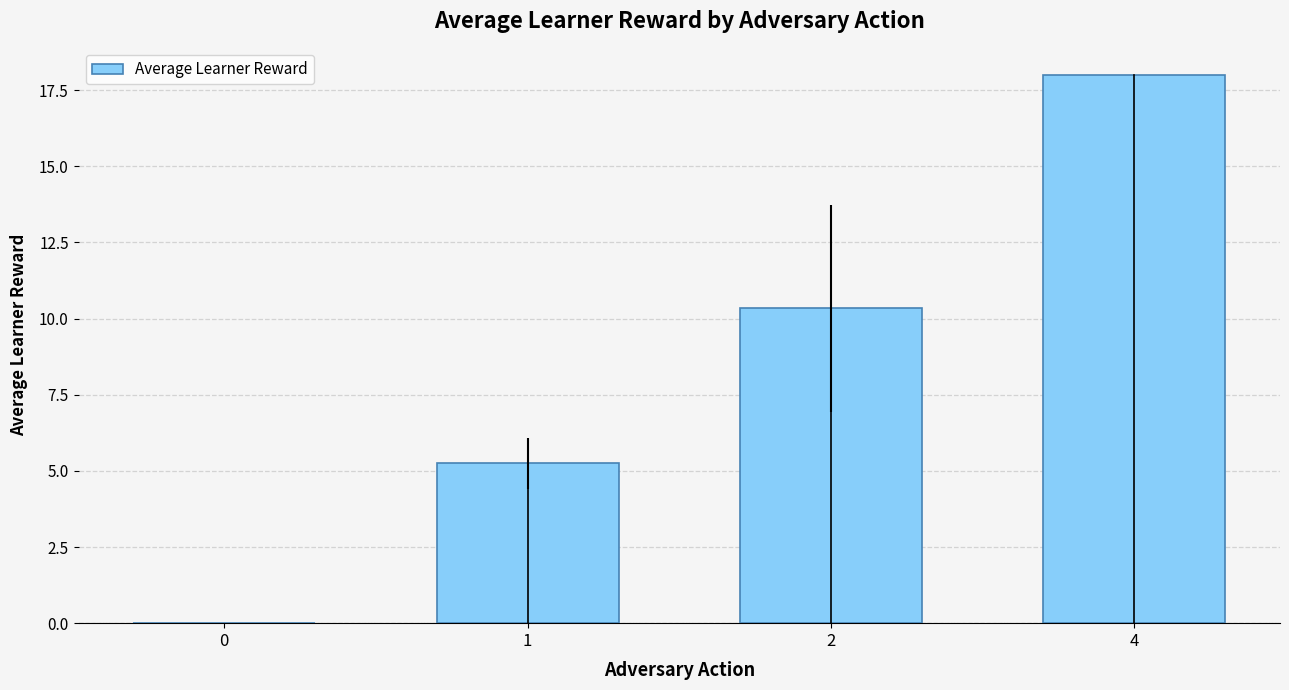

How many distinct data groups are displayed?

1